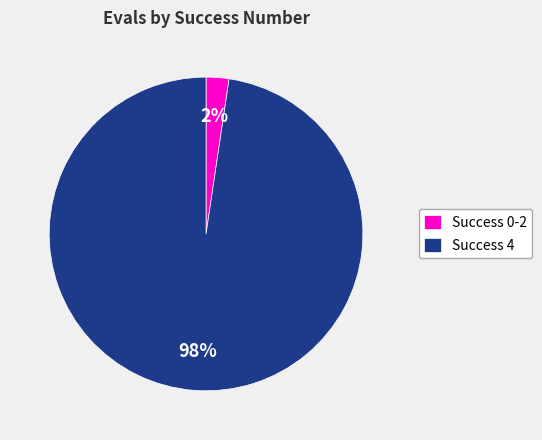

Do Success 0-2 and Success 4 together represent more than half of the pie?

Yes